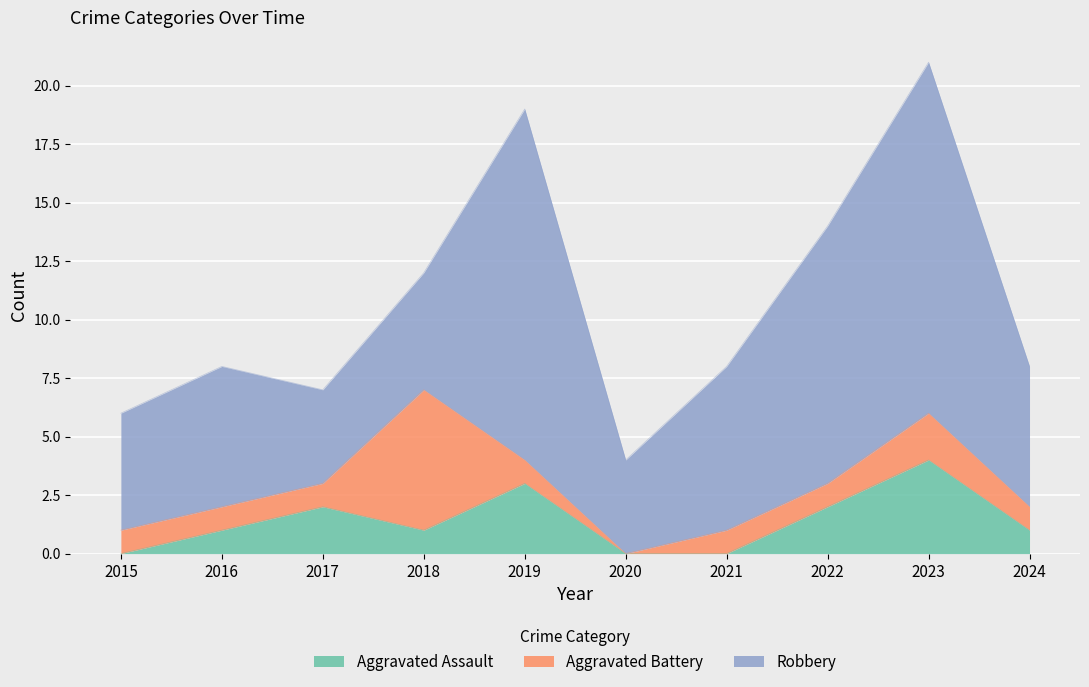

Where is the first local maximum for Aggravated Battery?

2018